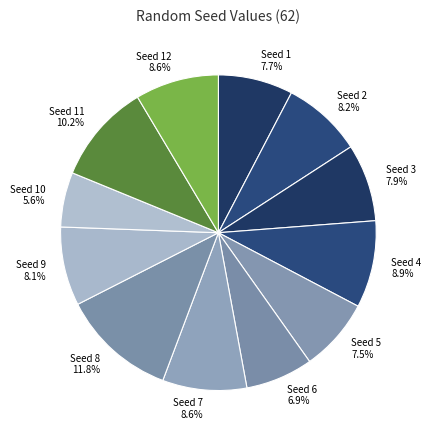

To the nearest percent, what is the difference between the largest and smallest slice percentages?

6%